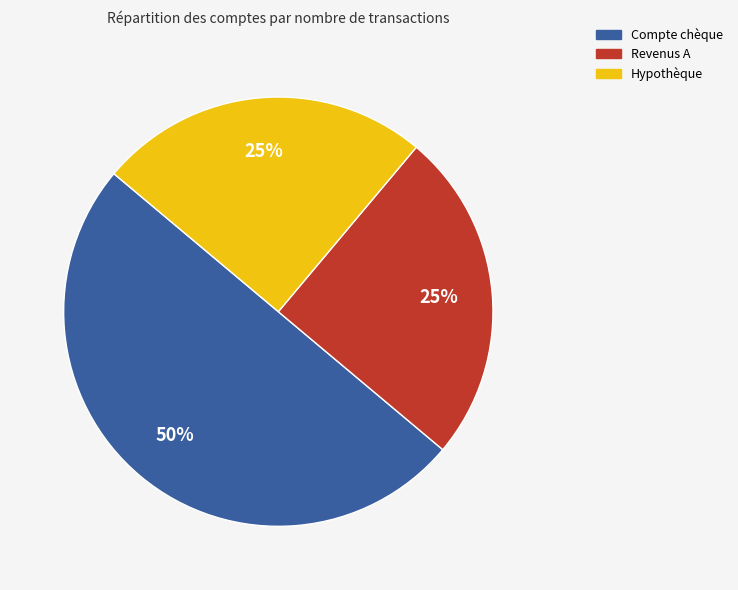

To the nearest percent, what is the difference between the largest and smallest slice percentages?

25%